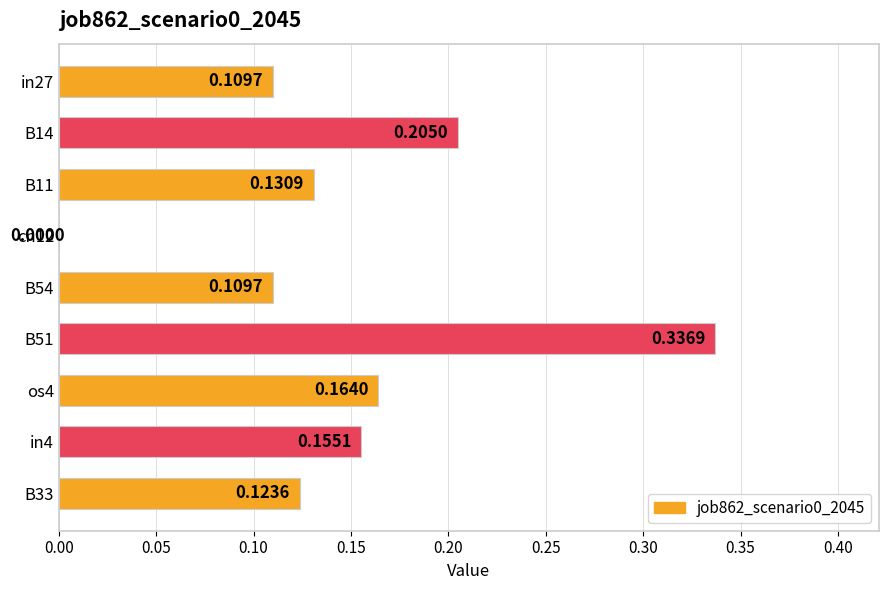

Which has a higher value, os4 or B51?

B51